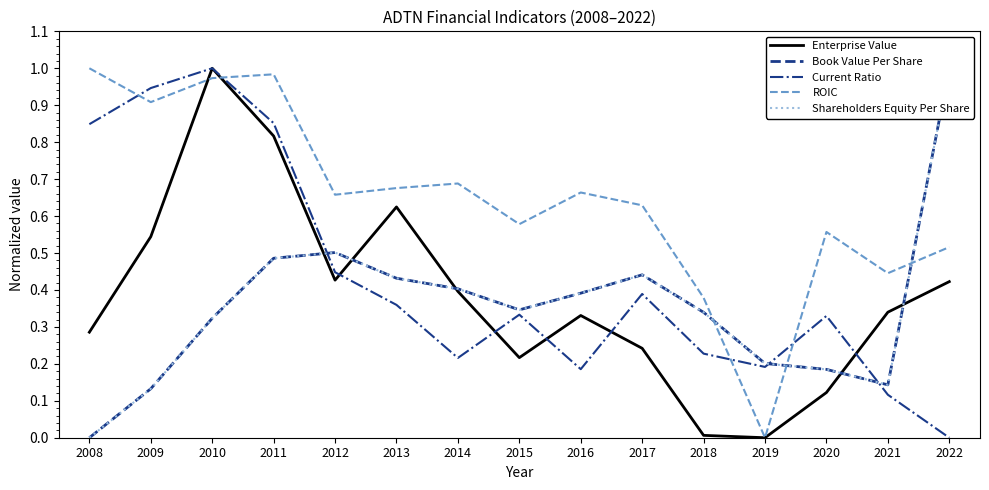

Is it true that ROIC equals 1.6 at 2008?

False